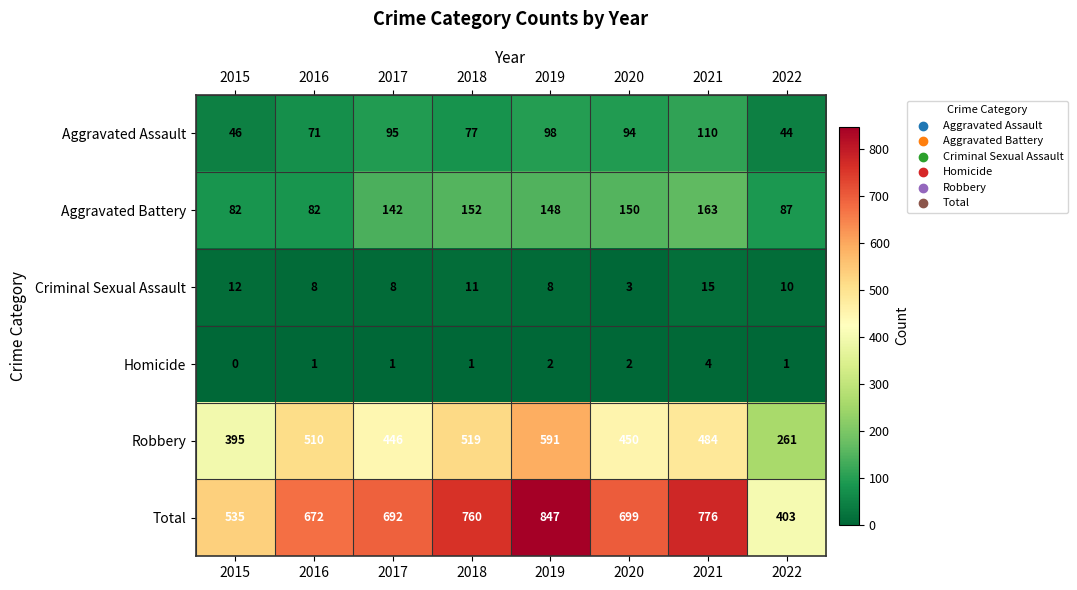

Is it true that Criminal Sexual Assault equals 1 at 2020?

False